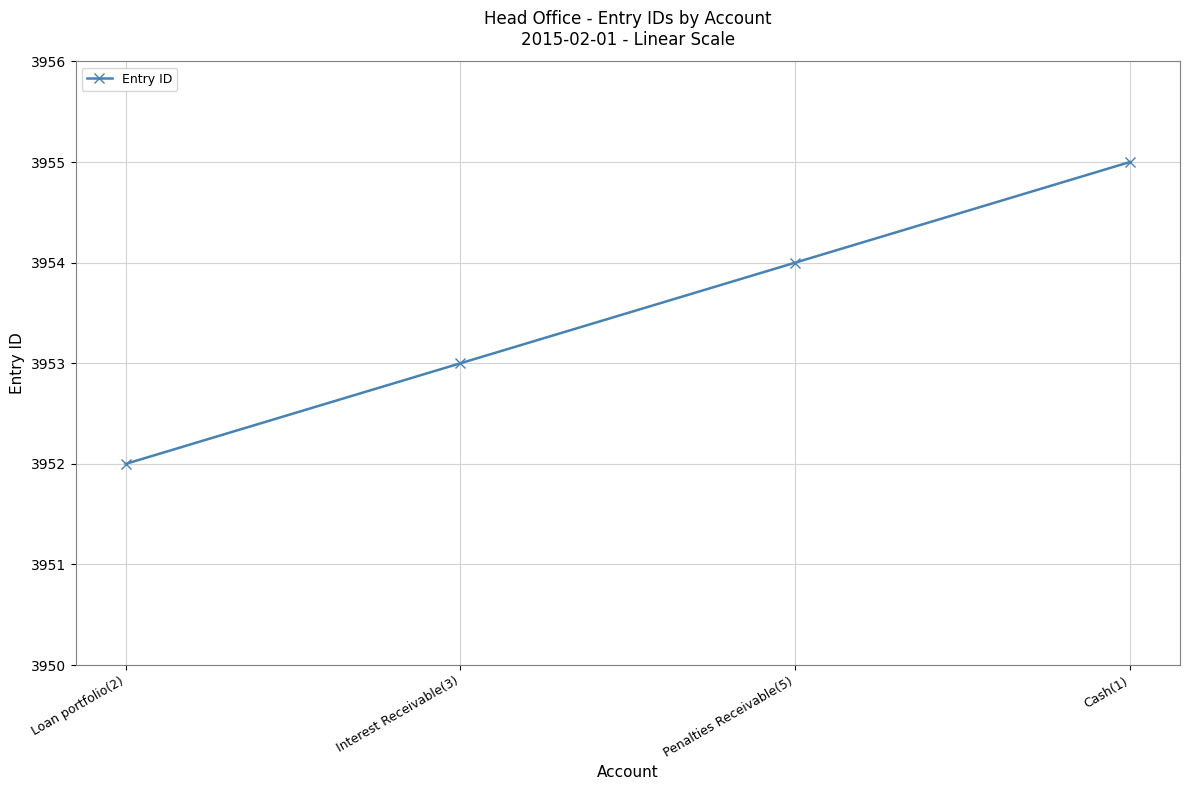

Read the value at Loan portfolio(2).

3952